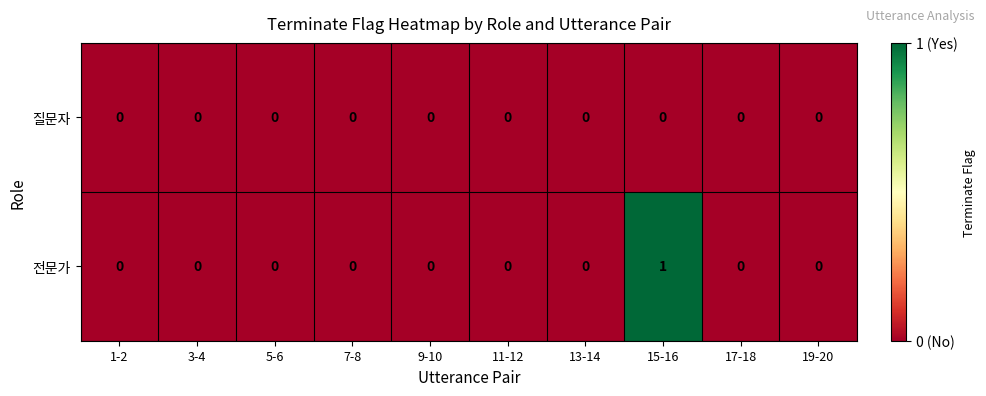

The value of 전문가 at 17-18 is -1. True or false?

False